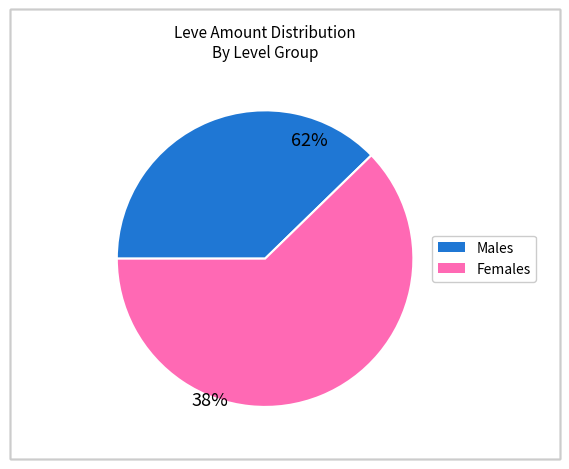

Is there a majority slice in this chart?

Yes